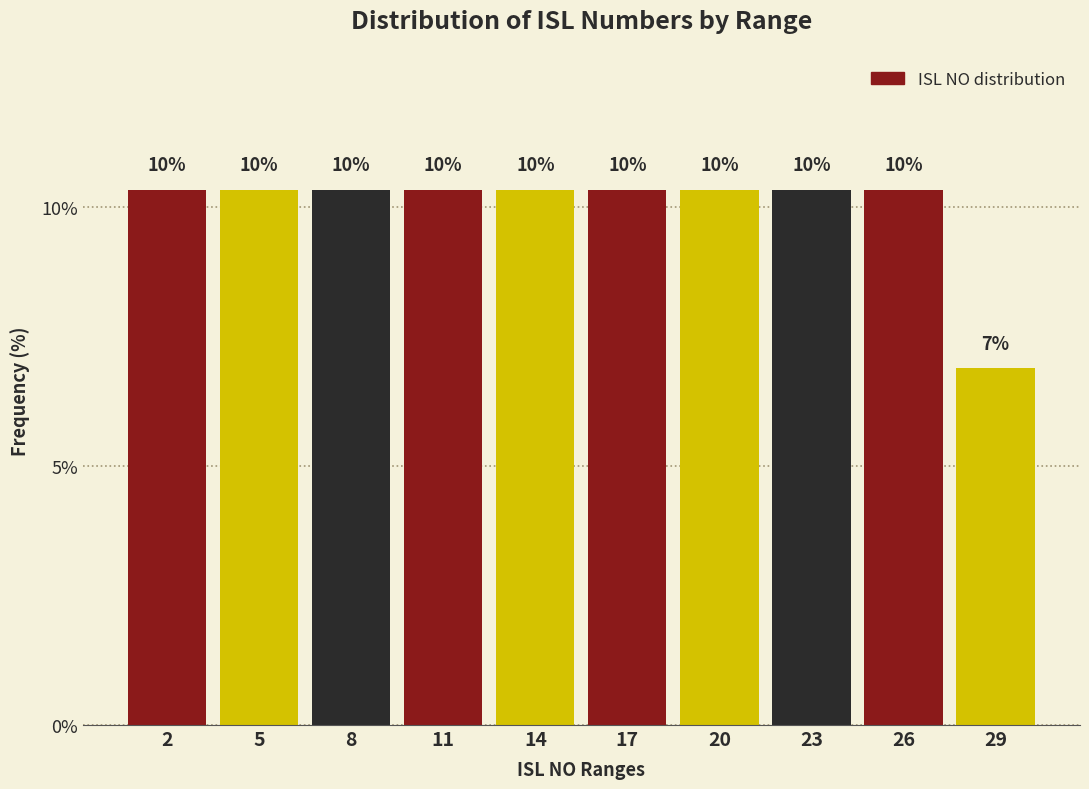

How many bars are there in total?

10